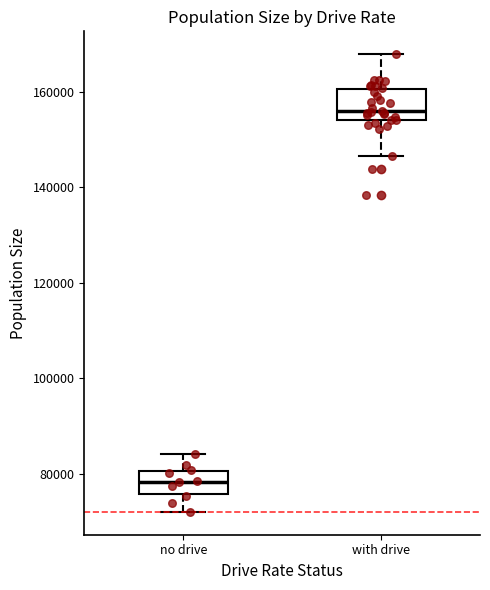

Reading left to right, transcribe this box plot: for each box, give where its median line is, the range the box spans, and where its two whiskers end, as read against the y-axis. The values are not printed on the chart, so give them approximately, as read against the axis.

no drive: median 78000, box 76000 to 80000, whiskers 72000 to 84000
with drive: median 156000, box 154000 to 160000, whiskers 146000 to 168000